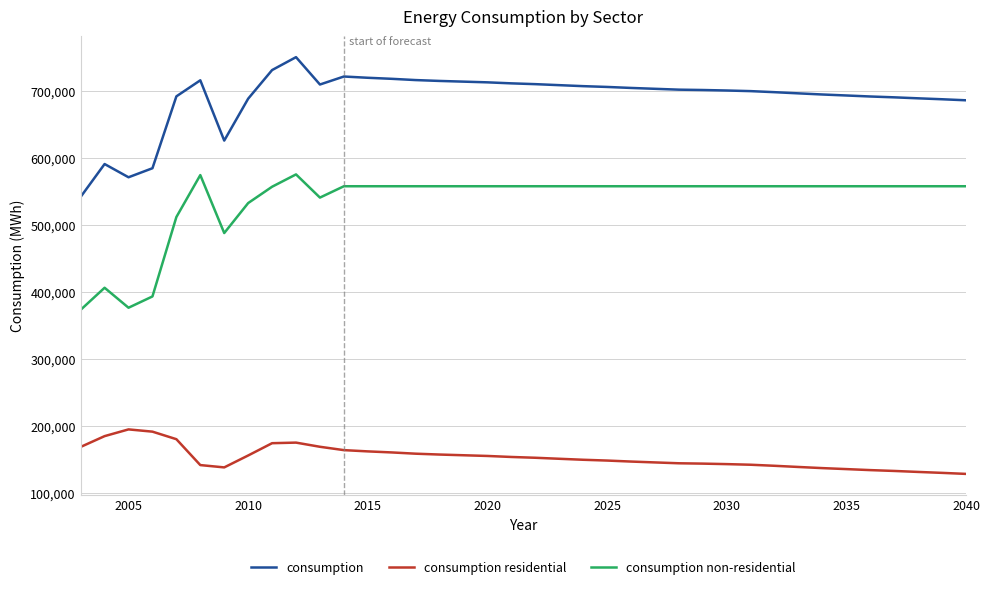

What is the lowest value of the consumption non-residential series?

373132